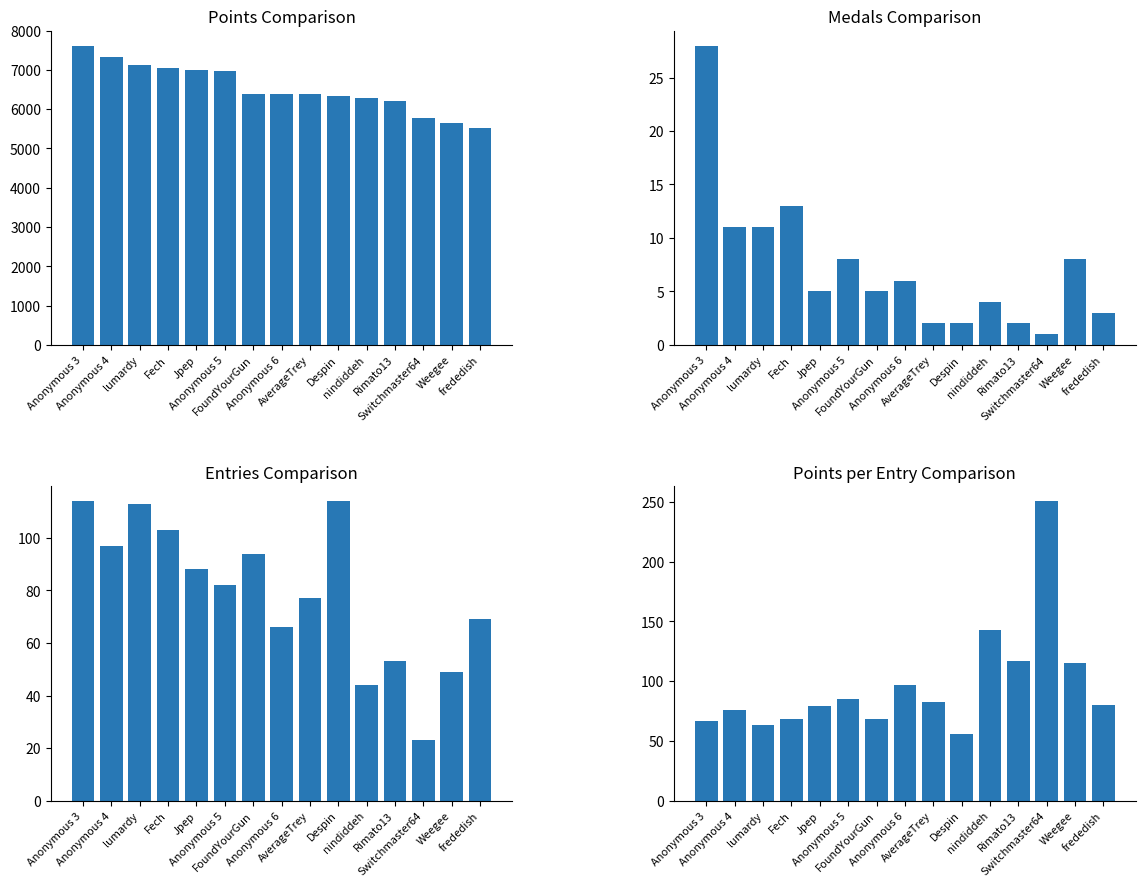

What is the spread (max minus min) of values at FoundYourGun?

6385.0